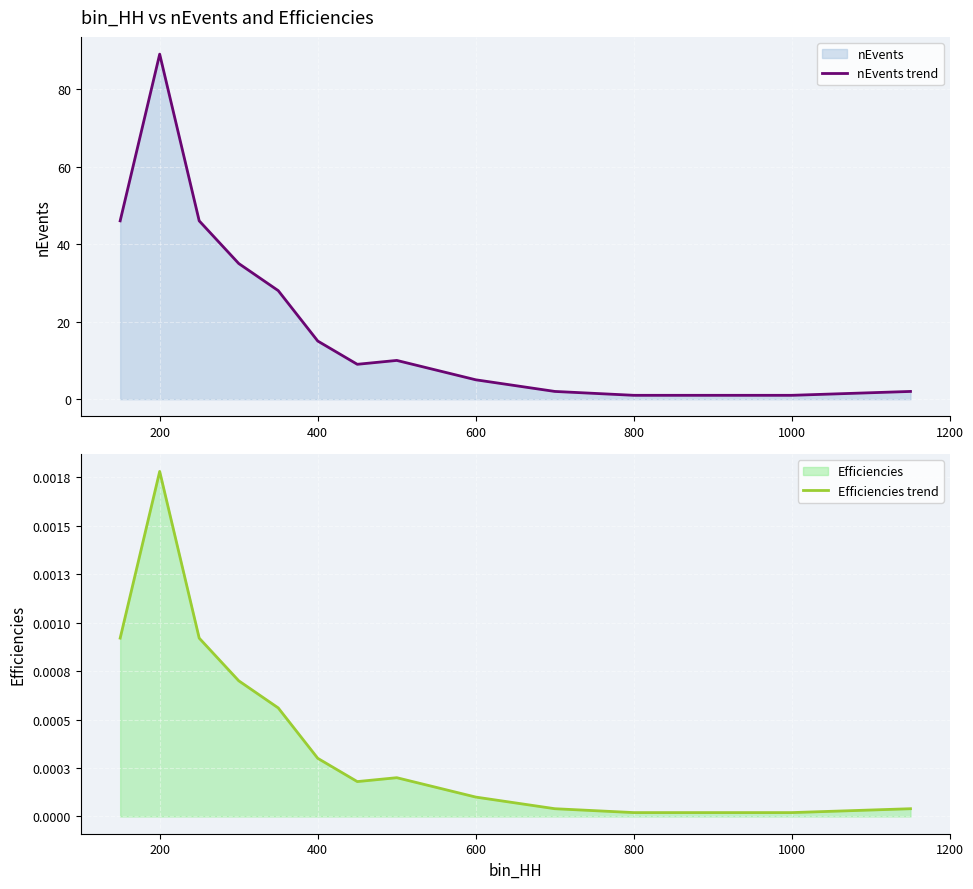

Which series has the largest total across all categories?

nEvents trend